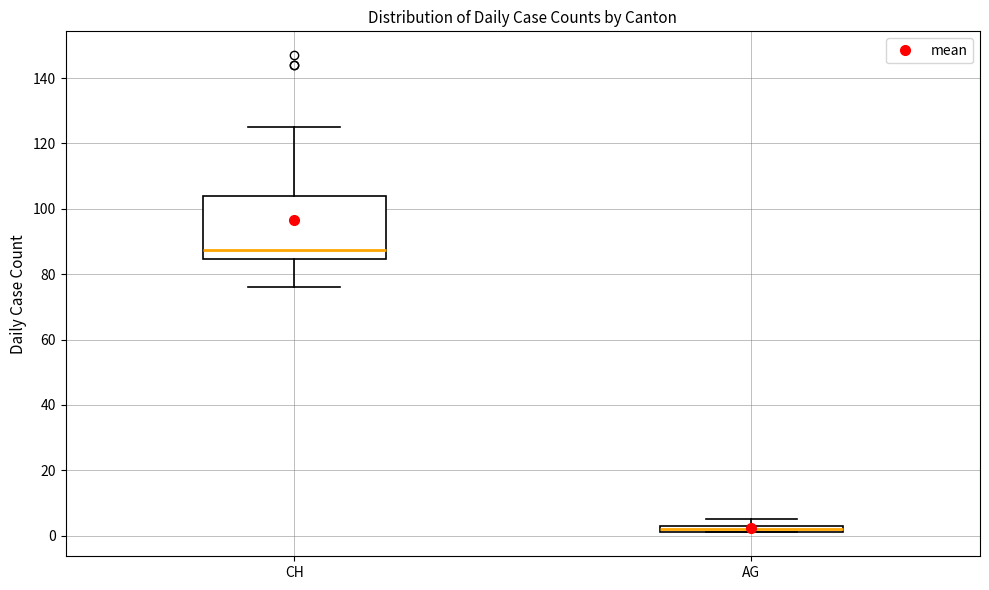

Where does the median line of the box for CH sit on the y-axis? The values are not printed on the chart, so give them approximately, as read against the axis.

88